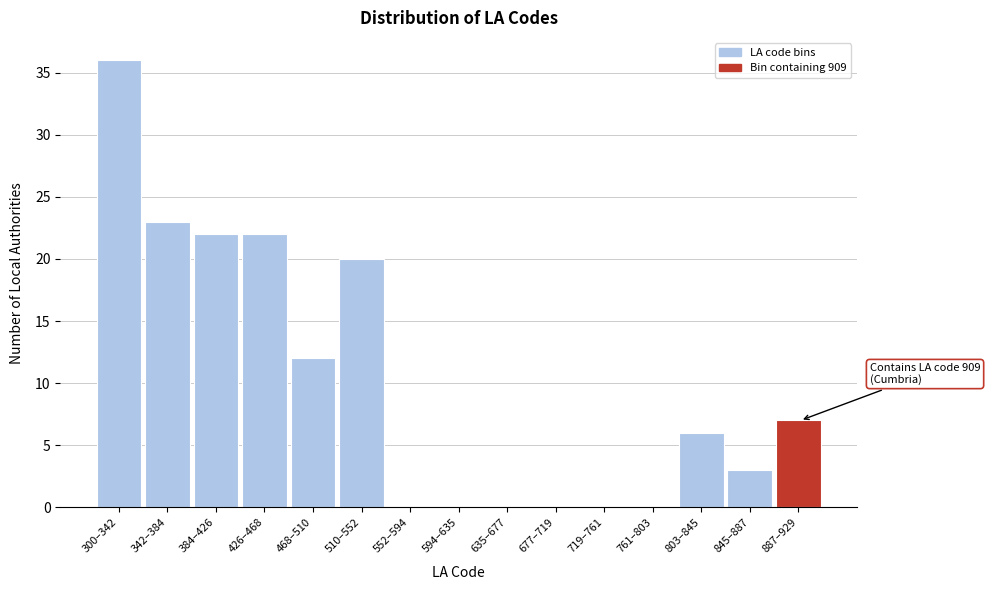

Reading left to right, what are all the values shown in this chart?

300–342=36	342–384=23	384–426=22	426–468=22	468–510=12	510–552=20	552–594=0	594–635=0	635–677=0	677–719=0	719–761=0	761–803=0	803–845=6	845–887=3	887–929=7